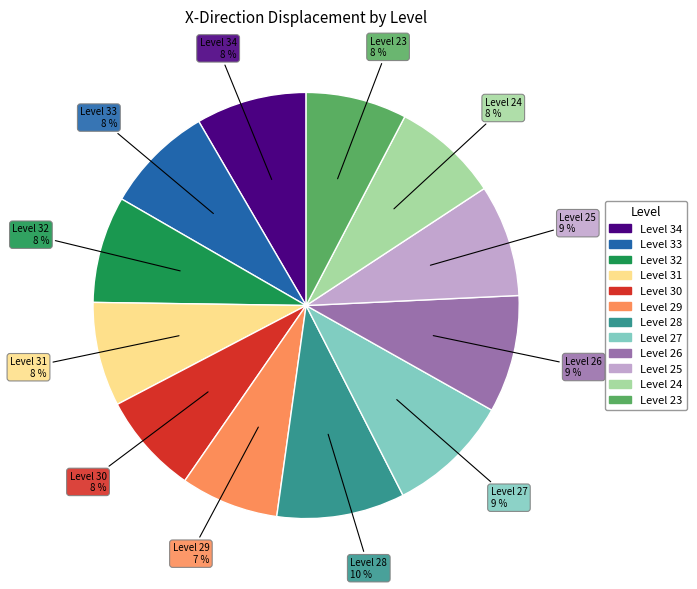

Is it true that Level 30 is 8% of the pie?

True